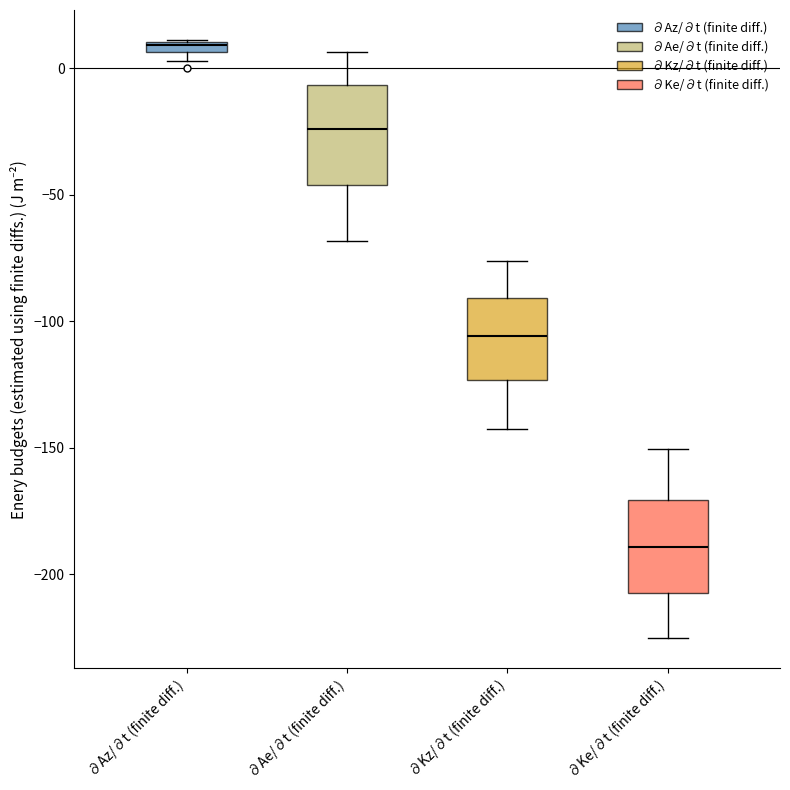

Where does the lower whisker of the box for ∂Kz/∂t (finite diff.) end on the y-axis? The values are not printed on the chart, so give them approximately, as read against the axis.

-140